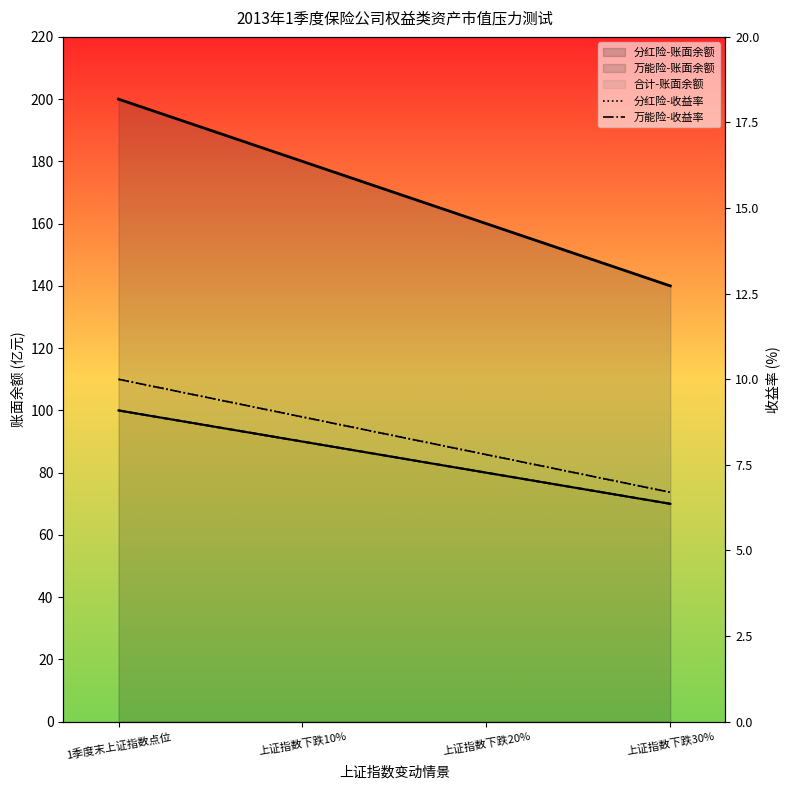

True or false: 万能险-收益率 and 分红险-收益率 cross at least once.

False